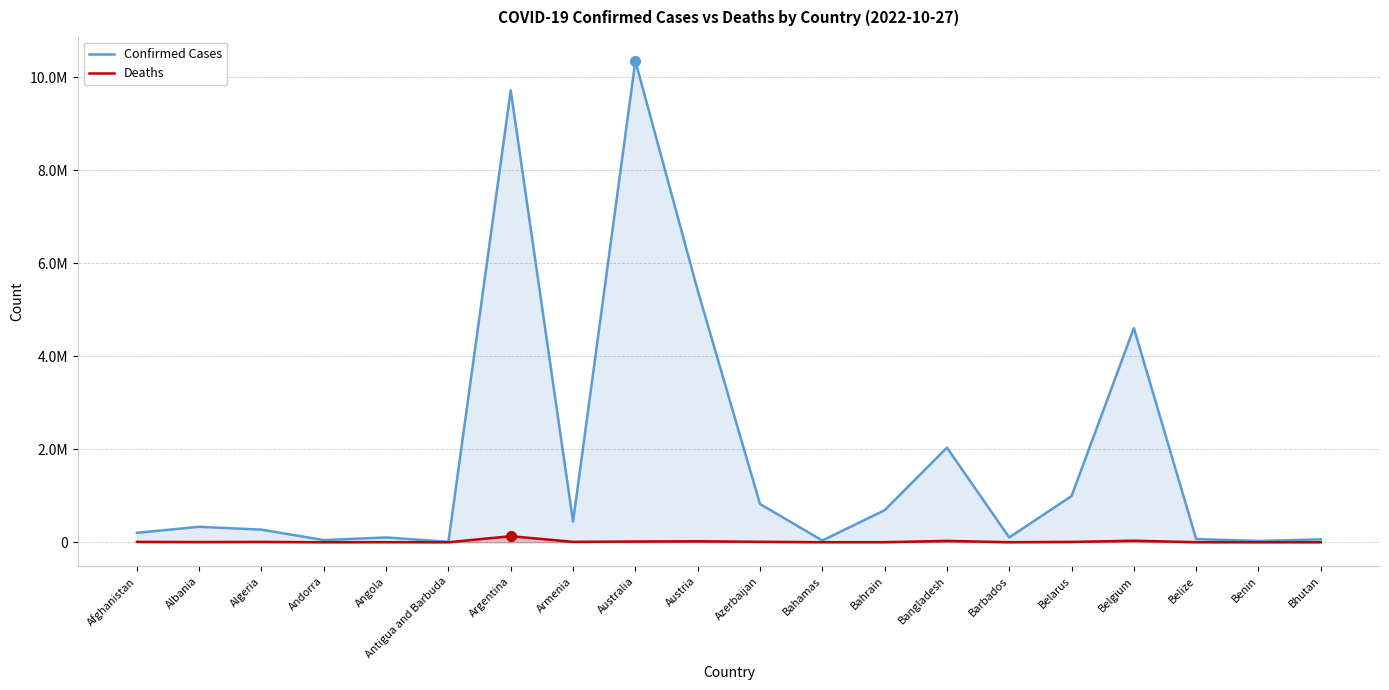

Which category has the highest value in the Deaths series?

Argentina